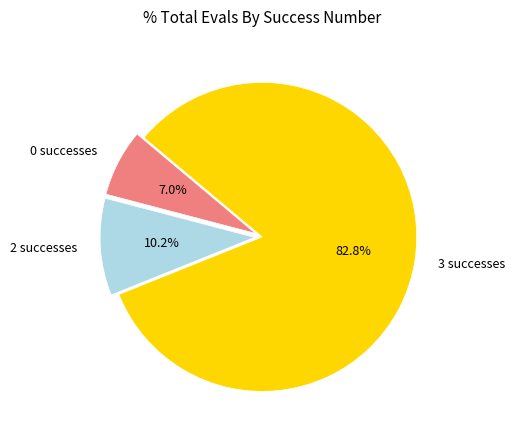

Which slice represents more than half of the pie?

3 successes